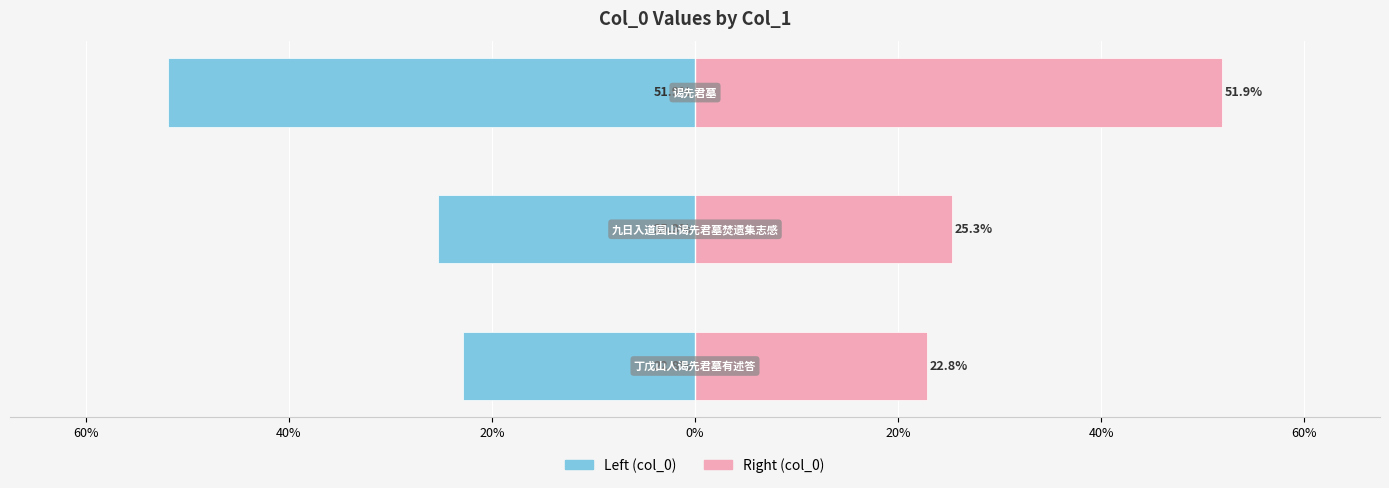

How many data points in col_0 (left) are above -25?

1